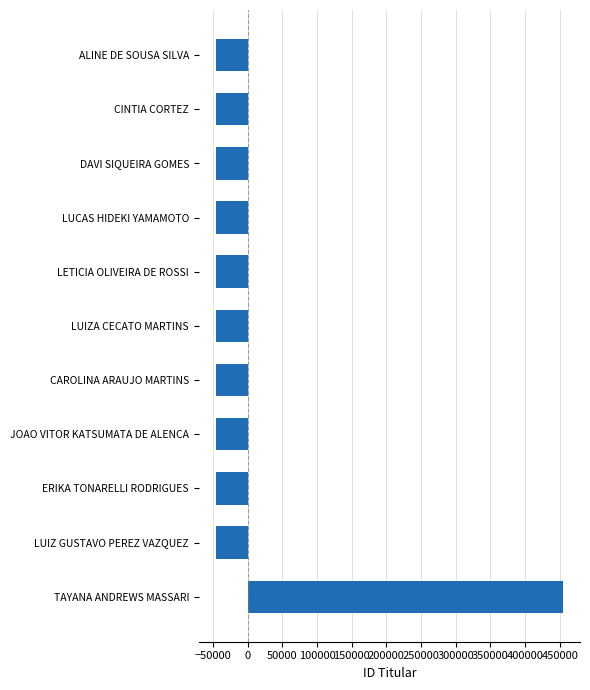

How many values exceed -45396?

5